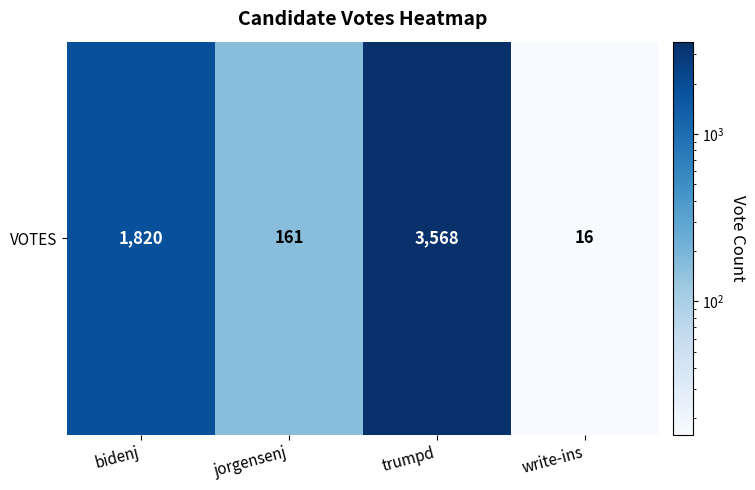

Which category has the highest value across all series?

trumpd